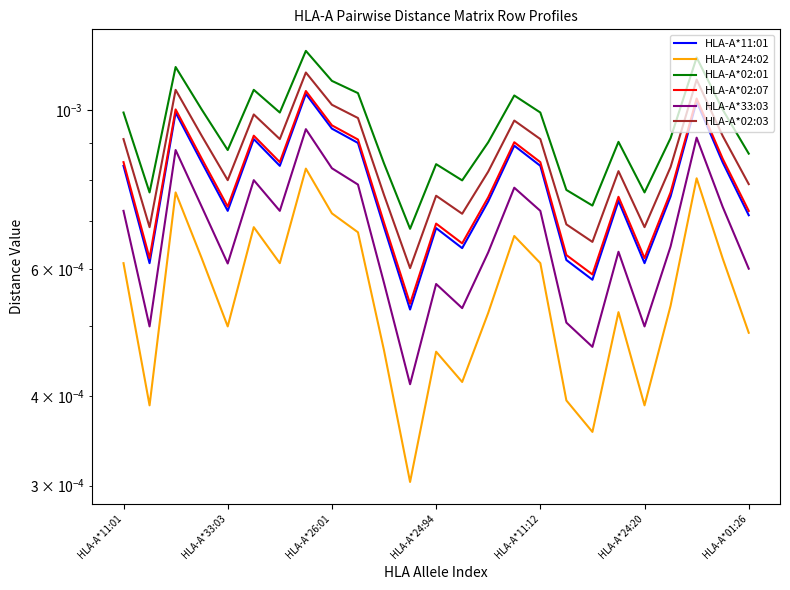

How many distinct data groups are displayed?

6